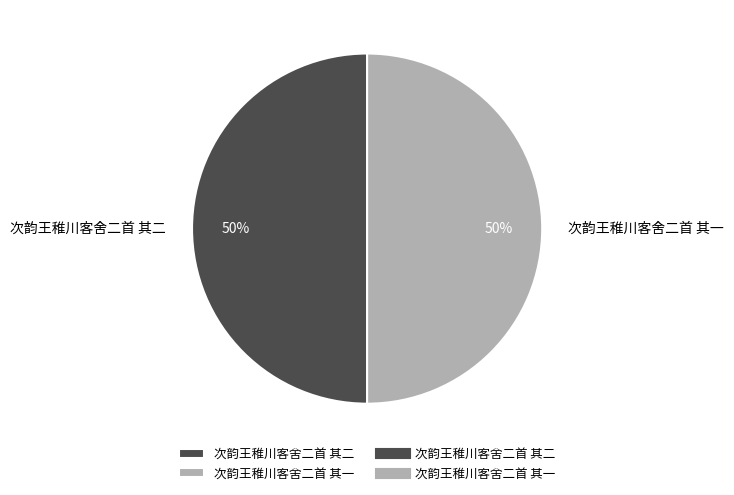

Count the number of slices in the pie.

2